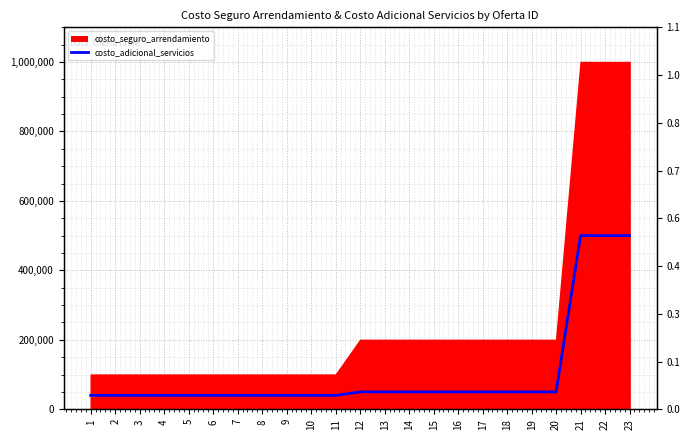

What is the minimum value shown in the chart?

40000